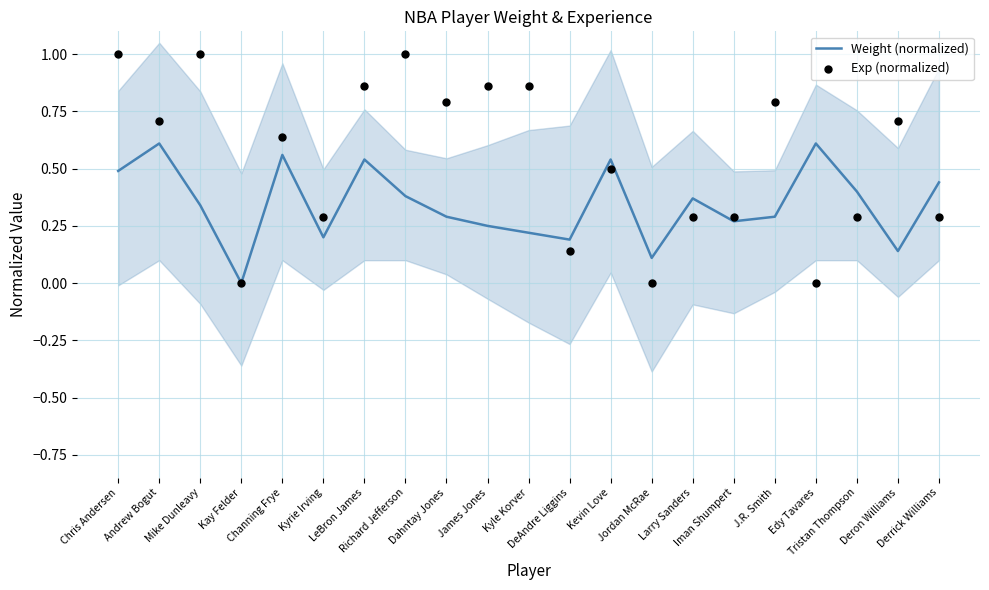

Which series contains the highest Y value?

Exp (normalized)